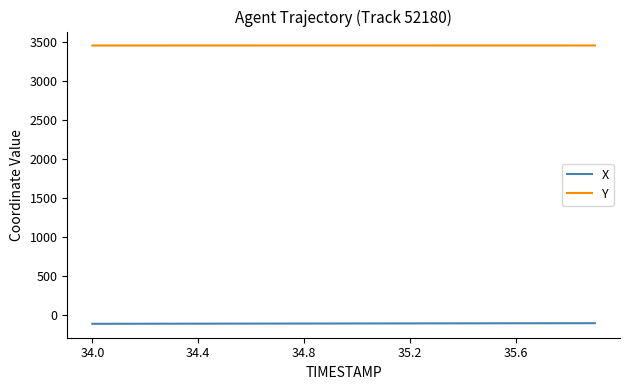

How many values in the X series are below -104?

12